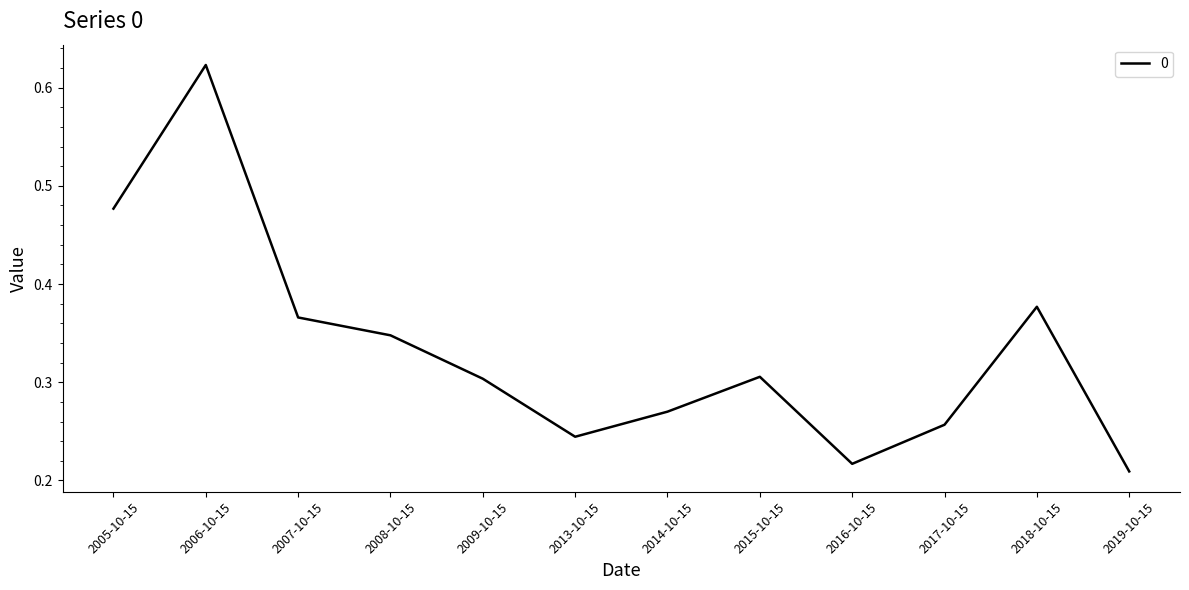

What position from the right is 2008-10-15?

9